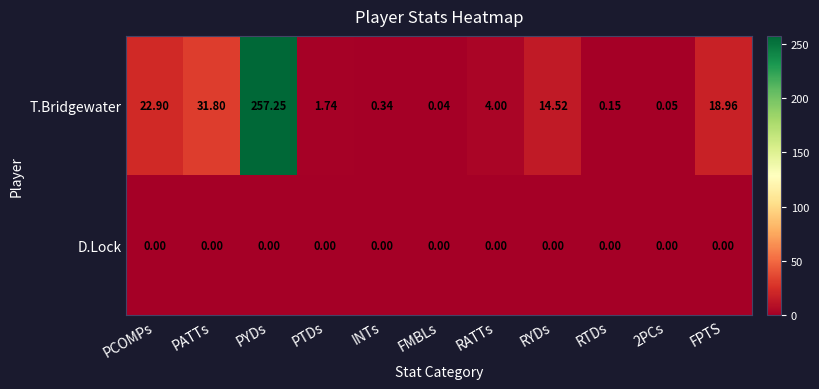

Which series has the largest range (max minus min)?

T.Bridgewater